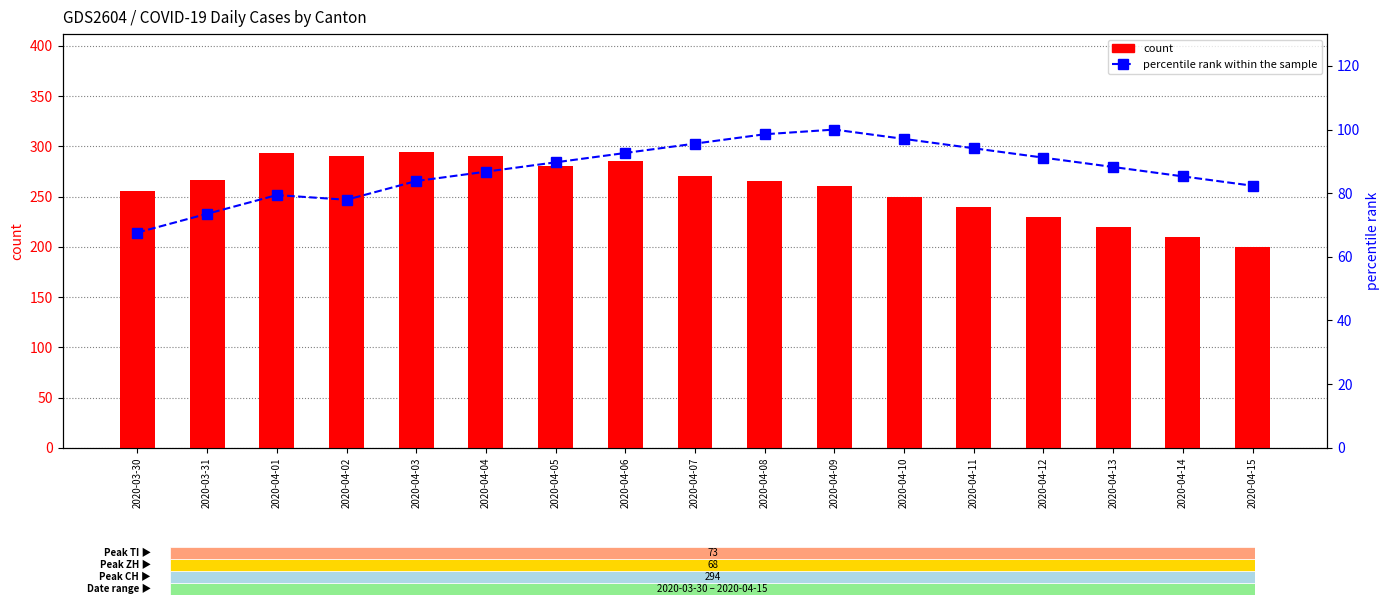

At which label is count closest to 247?

2020-04-10